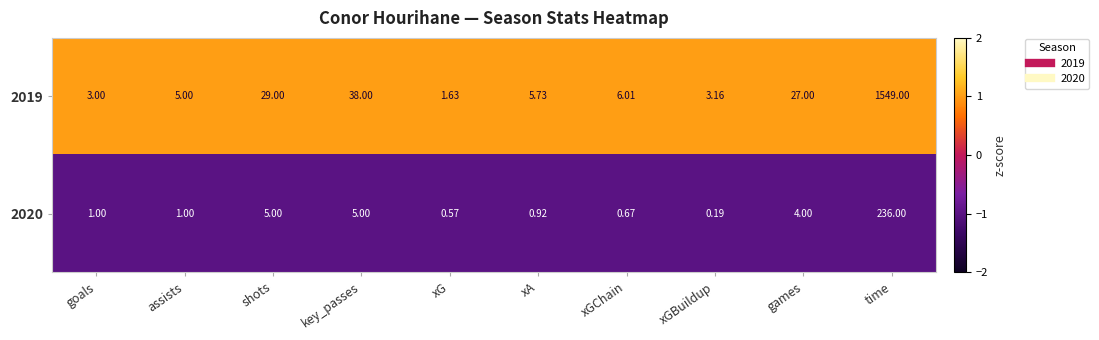

At which category is the sum across all series the highest?

time